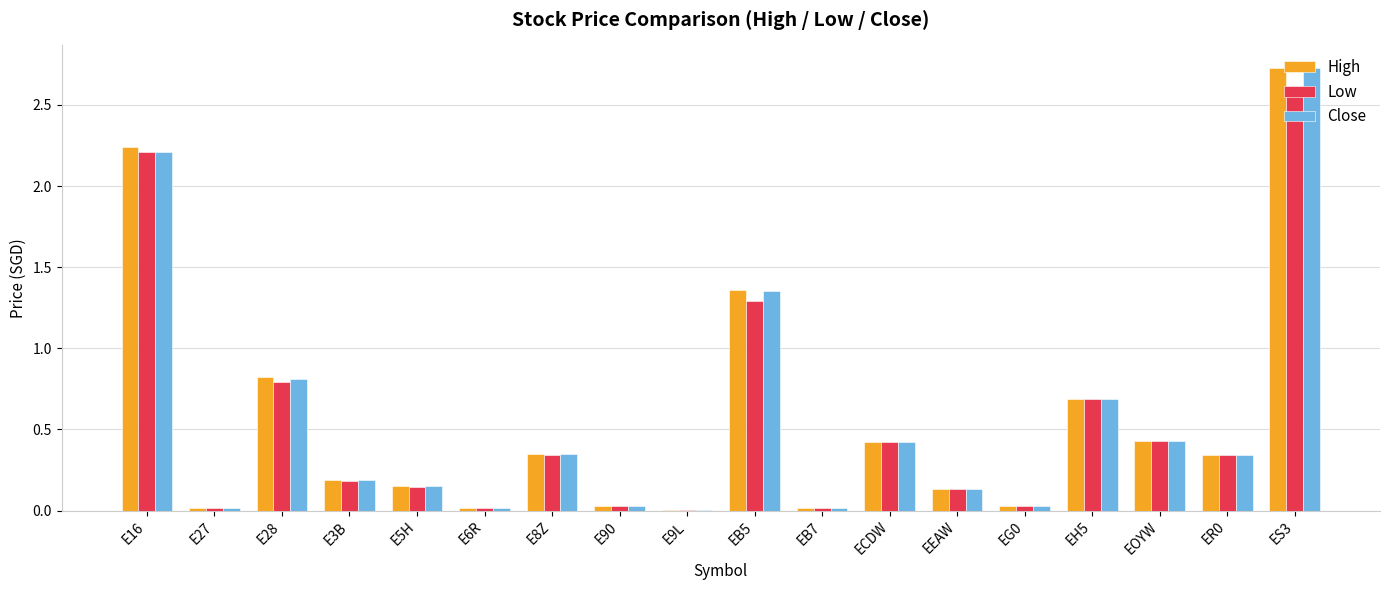

At which category is the sum across all series the highest?

ES3